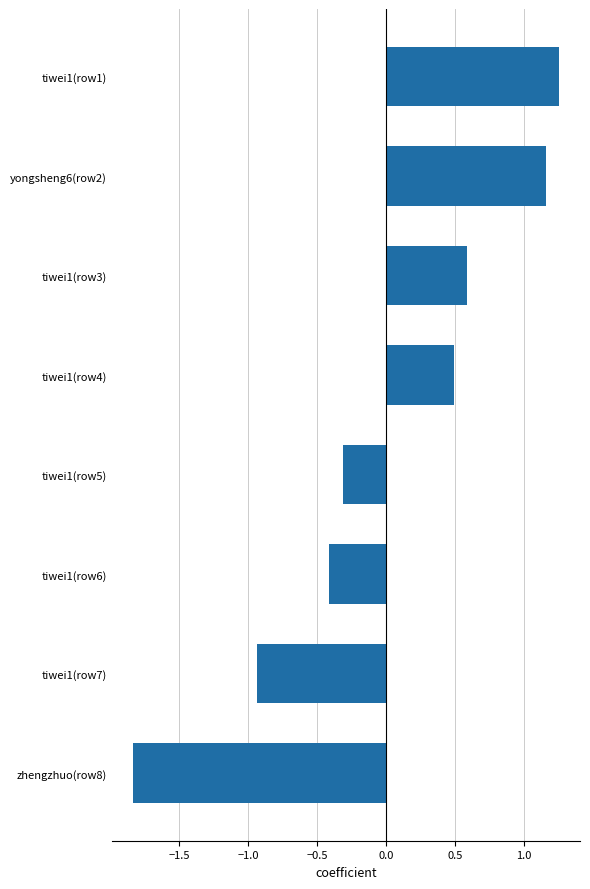

Which label corresponds to the smallest value in the chart?

zhengzhuo(row8)